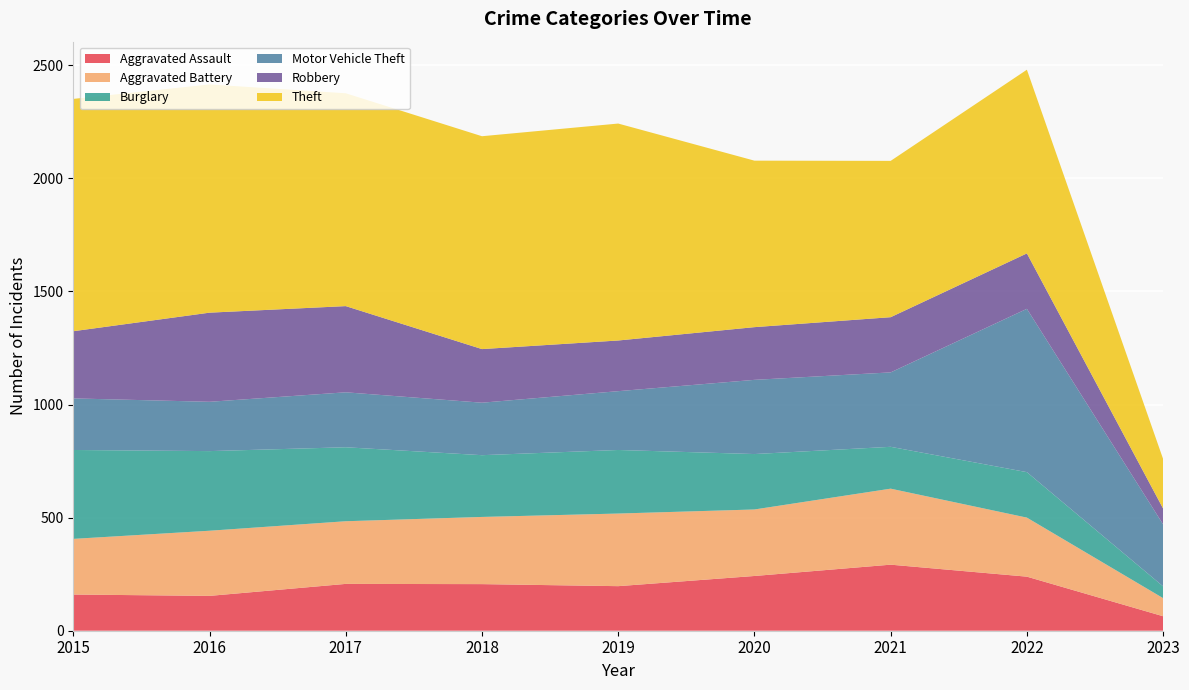

Reading left to right, extract all data points from this chart.

Aggravated Assault: 160	154	207	206	197	242	292	239	64
Aggravated Battery: 246	288	277	297	321	294	336	261	80
Burglary: 393	352	327	273	281	245	185	201	52
Motor Vehicle Theft: 228	218	243	232	260	328	329	722	274
Robbery: 297	394	381	237	224	233	244	245	70
Theft: 1027	1009	941	941	959	736	691	812	219